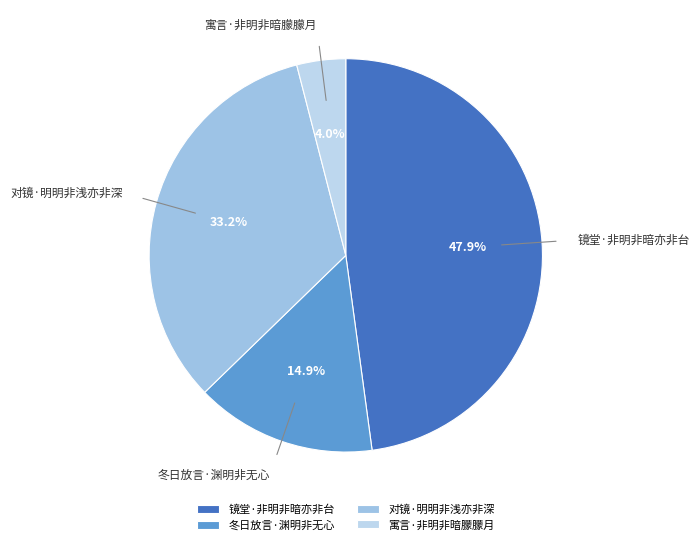

To the nearest percent, what is the combined percentage of 冬日放言·渊明非无心 and 镜堂·非明非暗亦非台?

63%